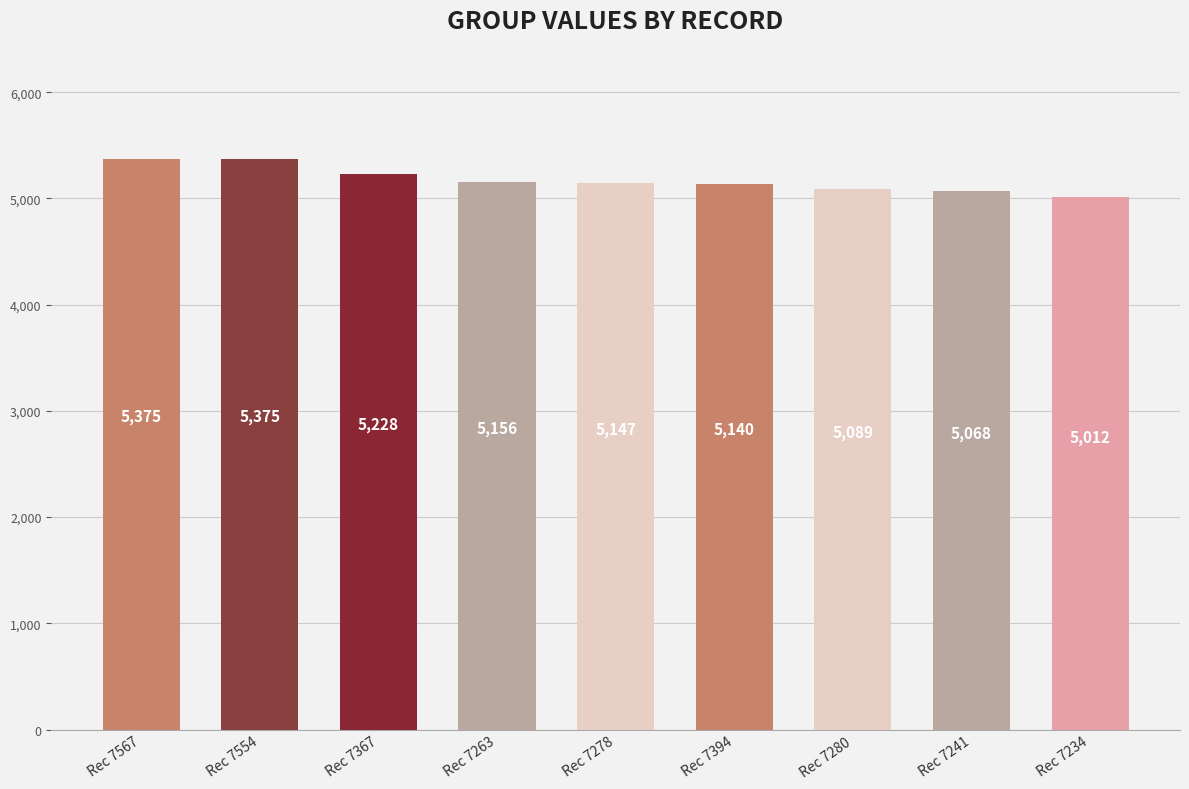

What is the smallest value displayed?

5012